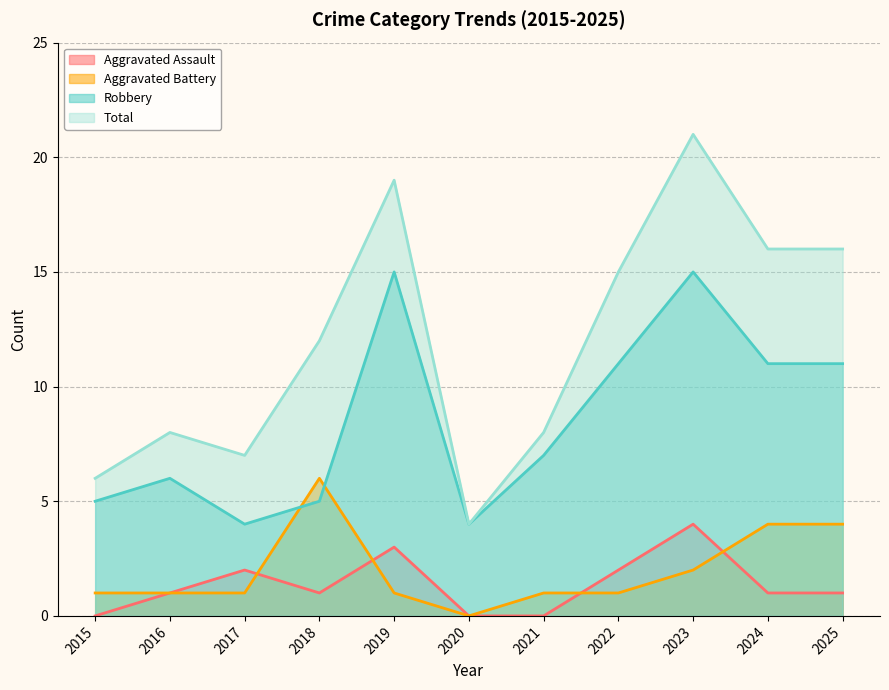

True or false: Aggravated Assault has a value of 2 at 2018.

False